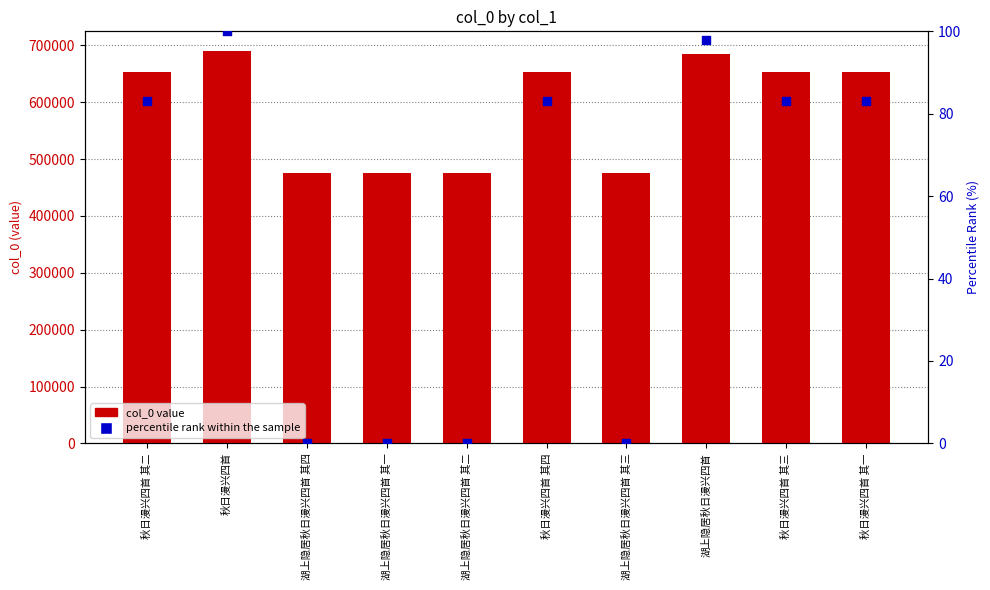

Which series reaches the maximum Y coordinate?

col_0 value